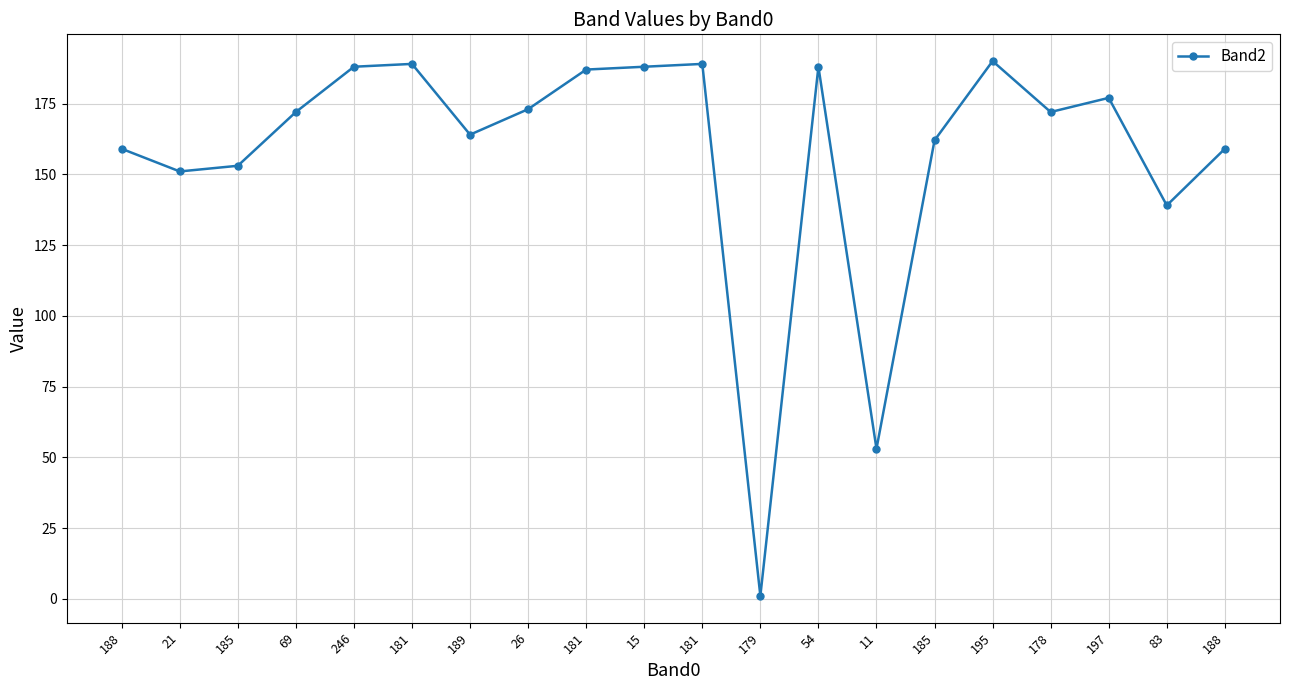

Rank the categories by value from highest to lowest.

195, 181, 181, 246, 15, 54, 181, 197, 26, 69, 178, 189, 185, 188, 188, 185, 21, 83, 11, 179